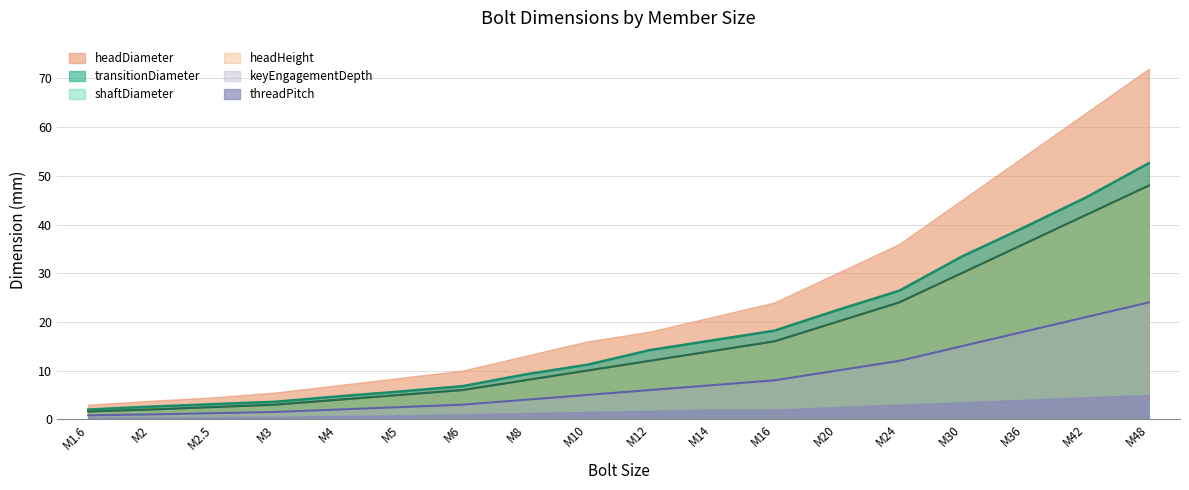

What is the average value of the headDiameter series?

24.1